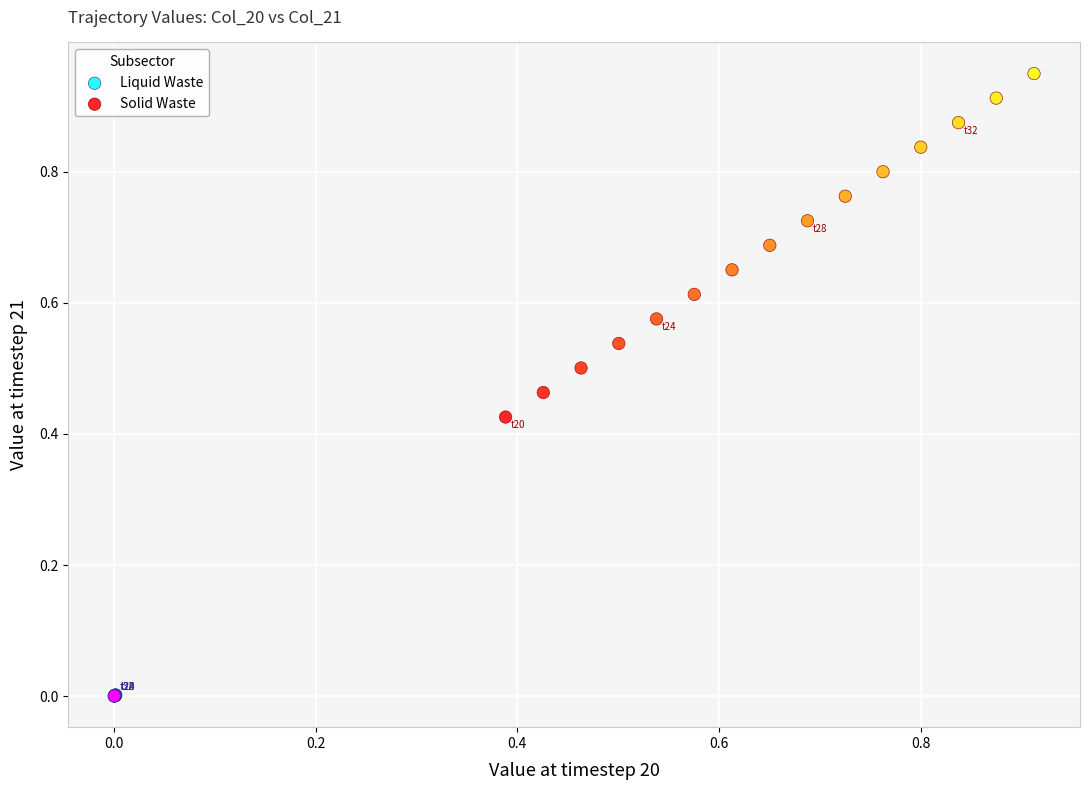

Which series reaches the minimum Y coordinate?

Liquid Waste